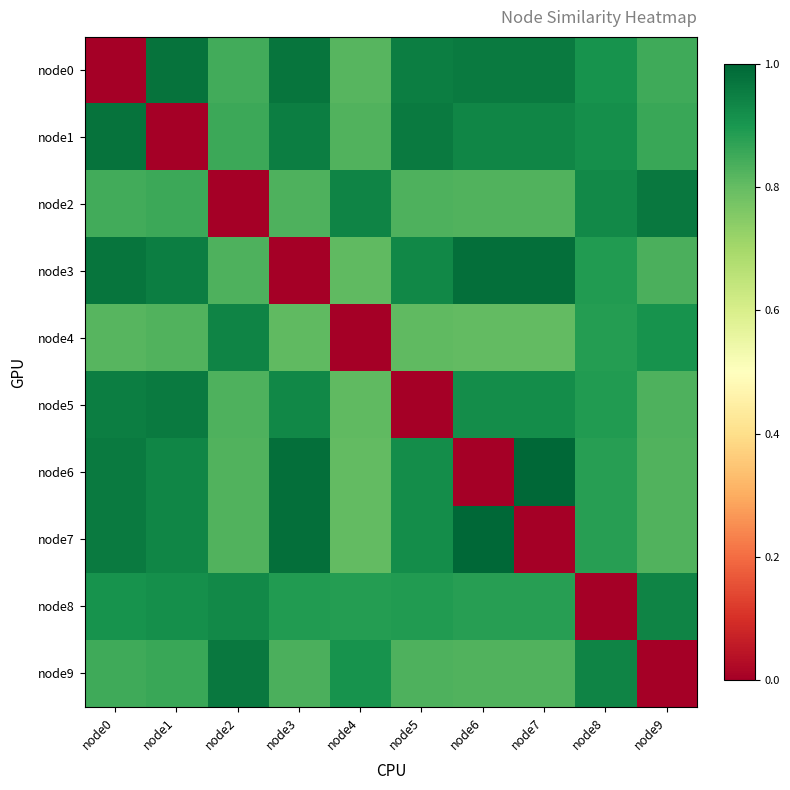

What is the spread (max minus min) of values at node8?

0.9